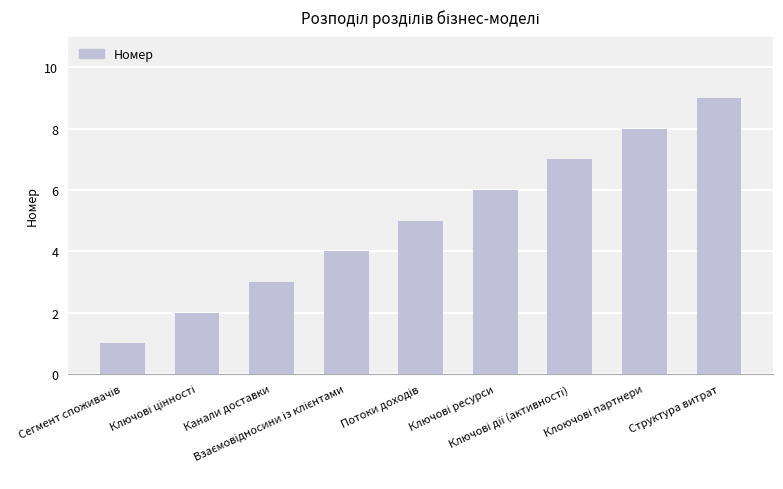

What is the maximum value shown in the chart?

9